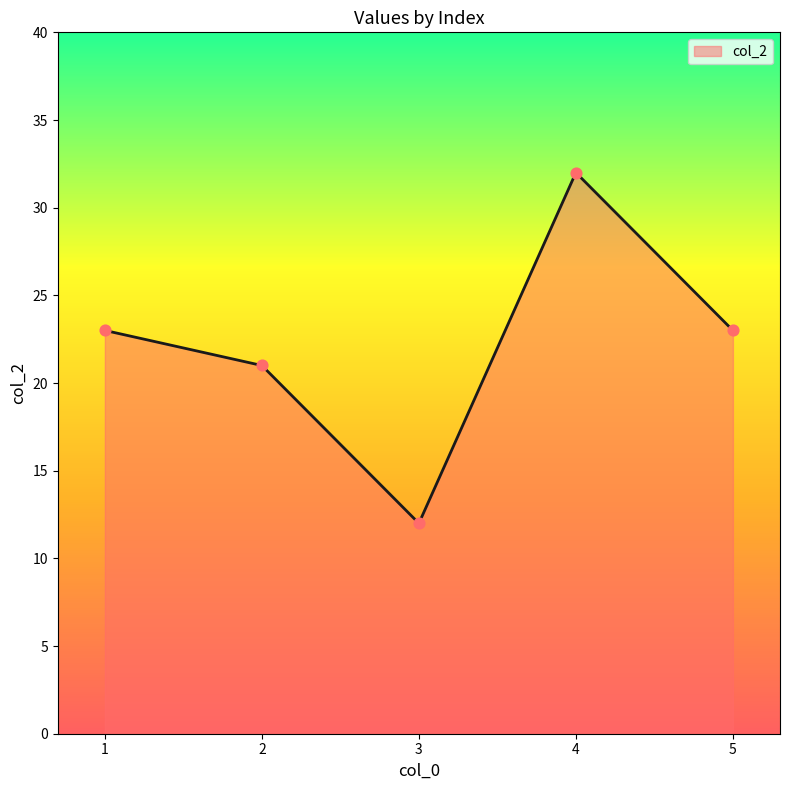

Between 4 and 2, which is larger?

4